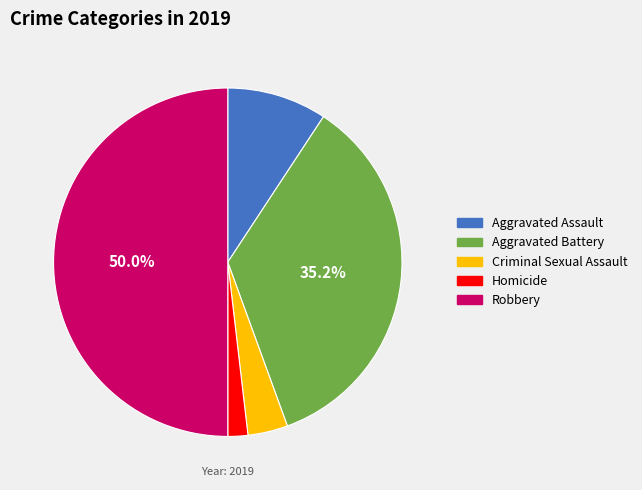

Which slice is the smallest?

Homicide